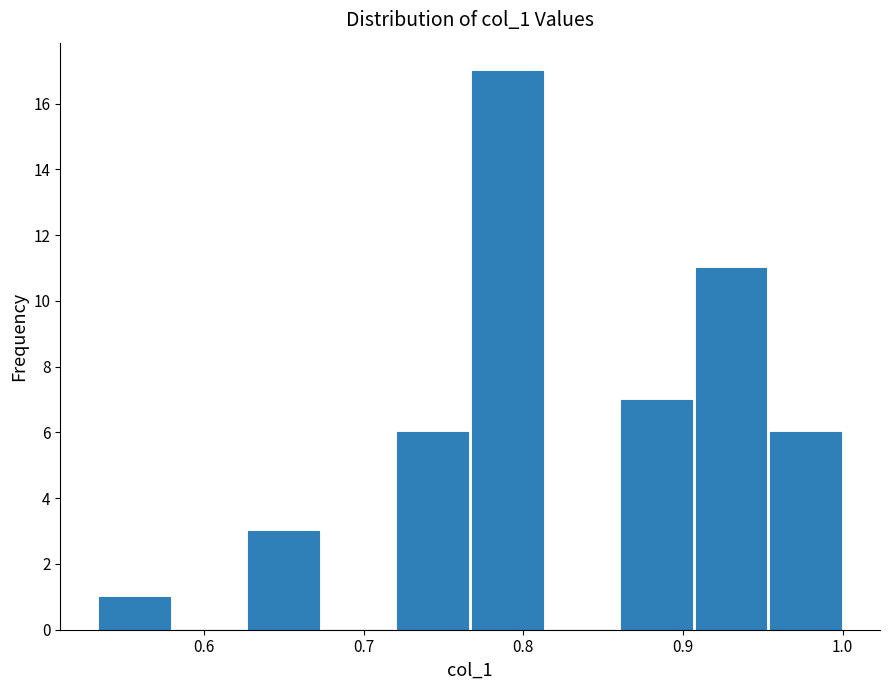

Reading left to right, list every bar in this chart as the range it spans on the x-axis followed by its height. Neither the bar edges nor the heights are printed on the chart, so give them approximately, as read against the axes.

0.53 to 0.58: 1
0.58 to 0.63: 0
0.63 to 0.67: 3
0.67 to 0.72: 0
0.72 to 0.77: 6
0.77 to 0.81: 17
0.81 to 0.86: 0
0.86 to 0.91: 7
0.91 to 0.95: 11
0.95 to 1.00: 6